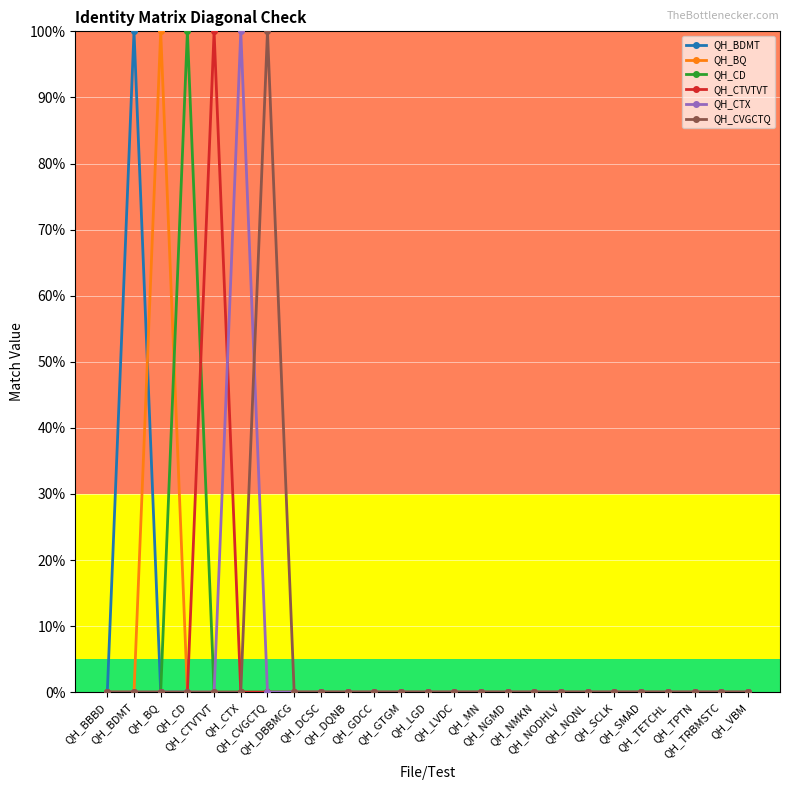

Rank the series by their maximum value, from lowest to highest.

QH_BDMT, QH_BQ, QH_CD, QH_CTVTVT, QH_CTX, QH_CVGCTQ